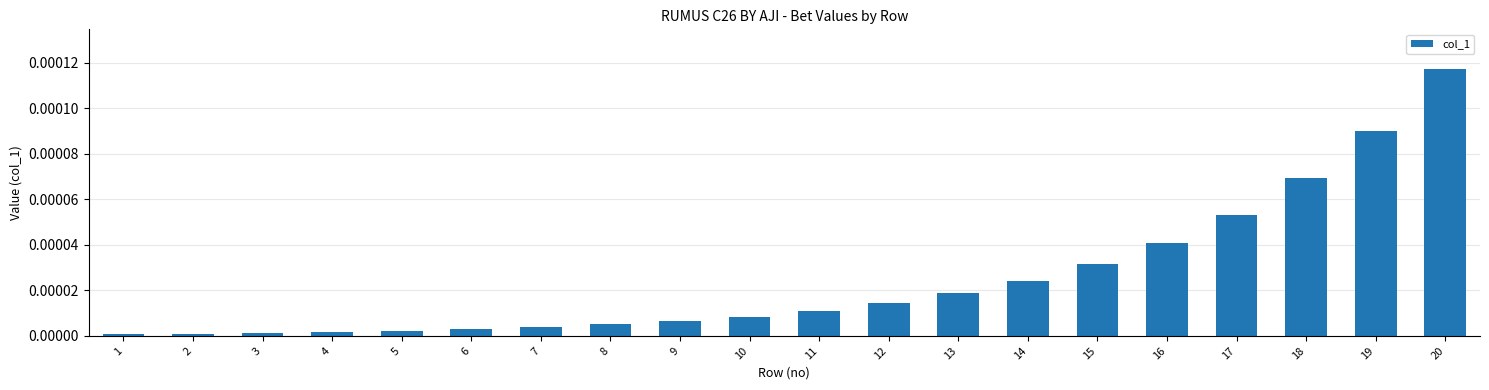

Is it true that the value at 10 is 0.0?

True